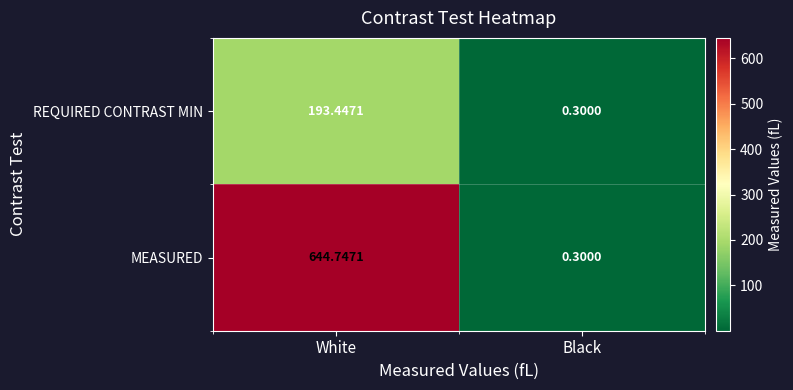

How many data points in REQUIRED CONTRAST MIN are above 193?

1